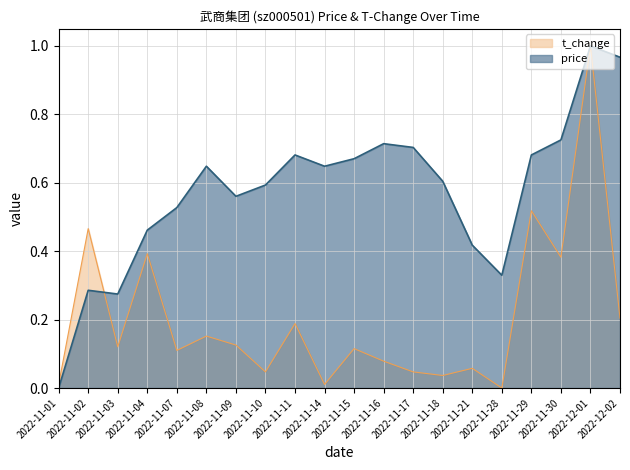

True or false: t_change has more than 1 points higher than both neighbors.

True